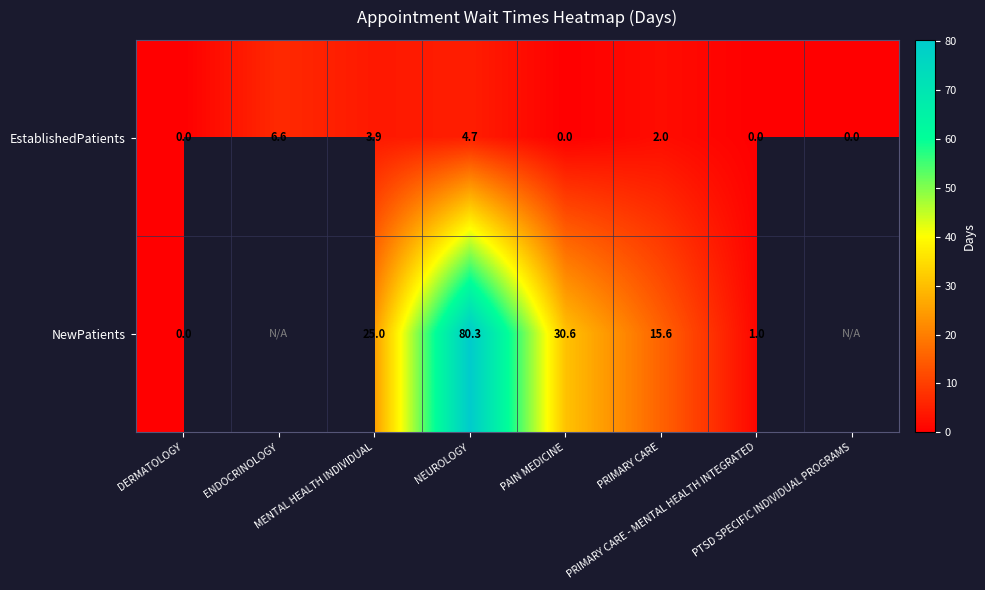

What is the difference between the maximum and second lowest values in the EstablishedPatients series?

6.6